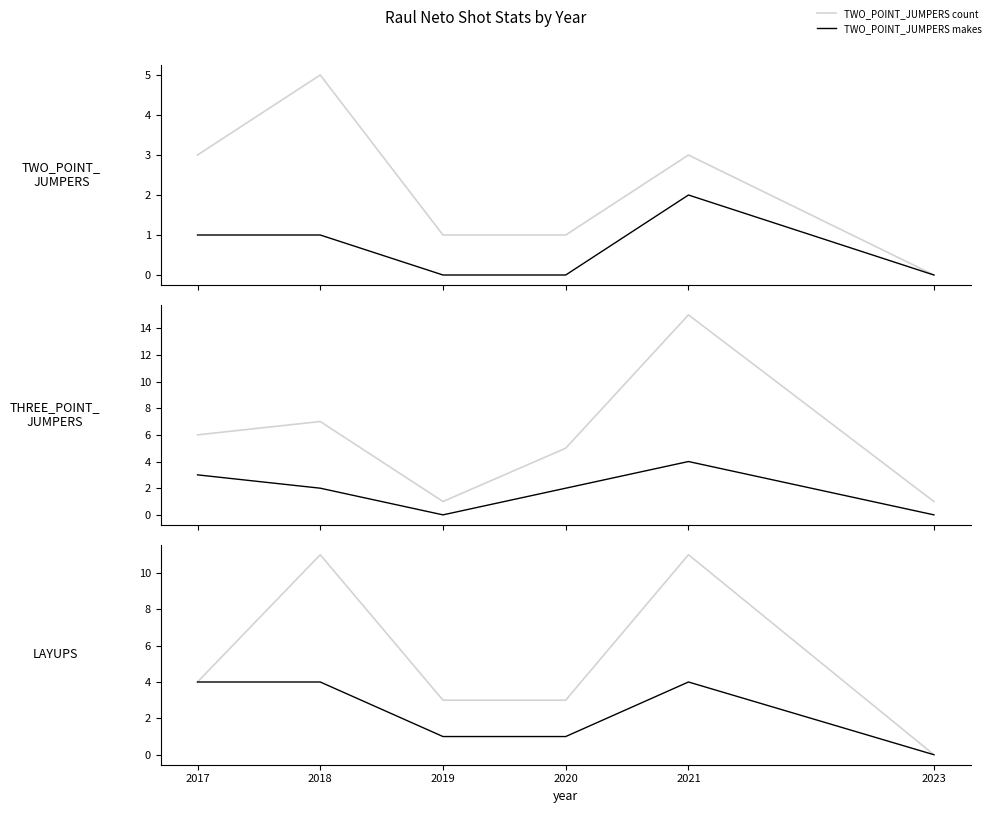

Rank the categories by TWO_POINT_JUMPERS count value from highest to lowest.

2018, 2017, 2021, 2019, 2020, 2023